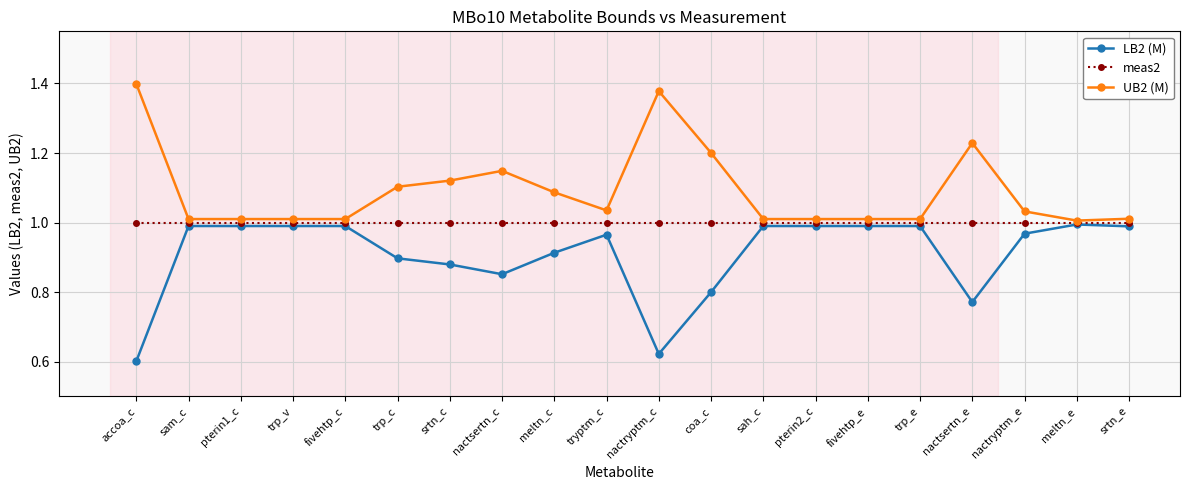

Which category has the highest value in the UB2 (M) series?

accoa_c